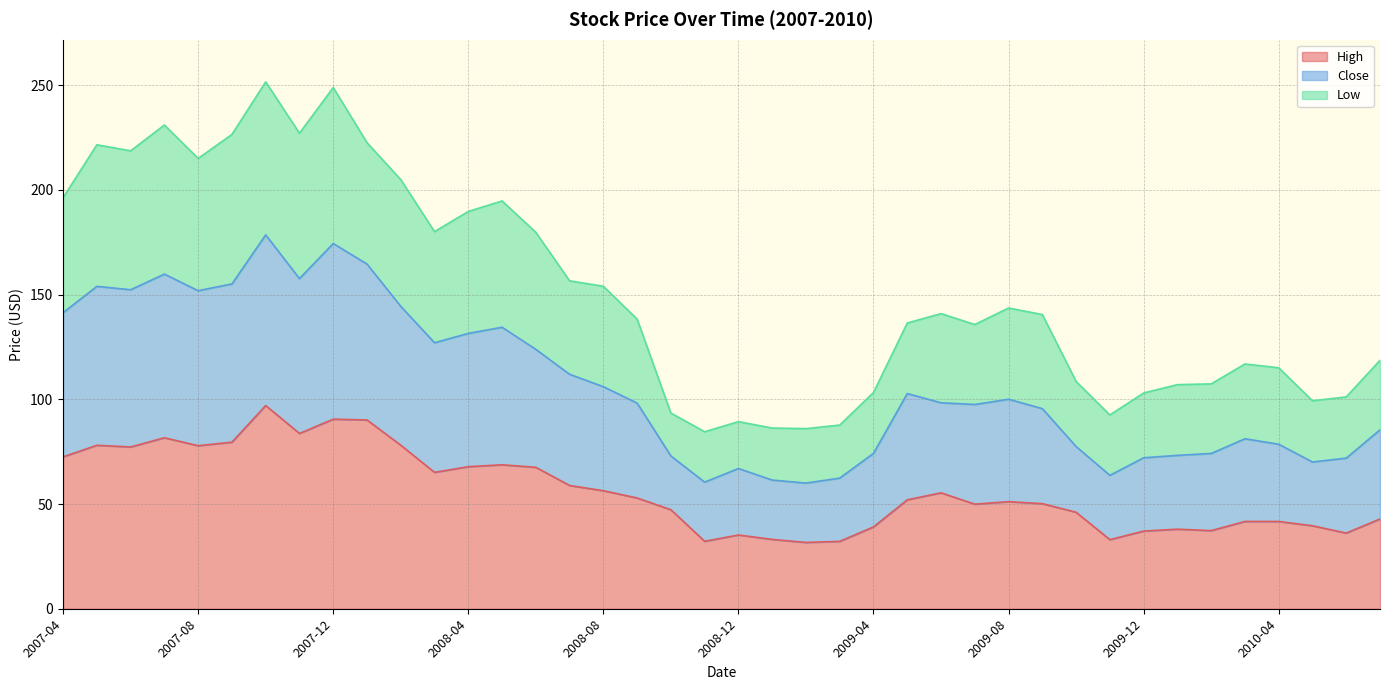

How many values in the High series are below 52?

20